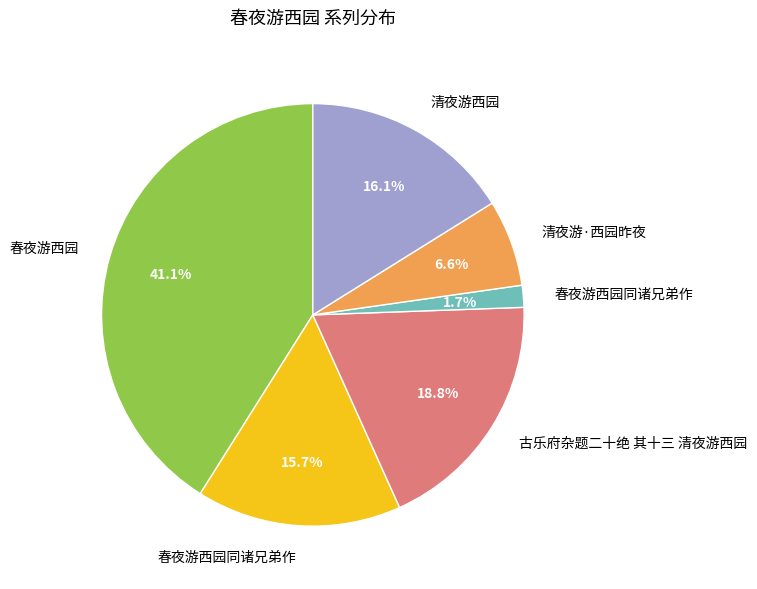

Is there any slice that represents more than half of the pie?

No